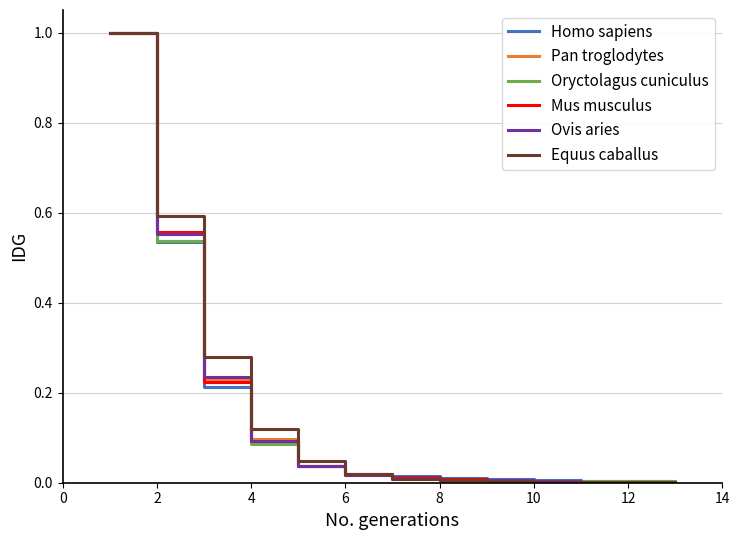

What is the maximum value shown in the chart?

1.0